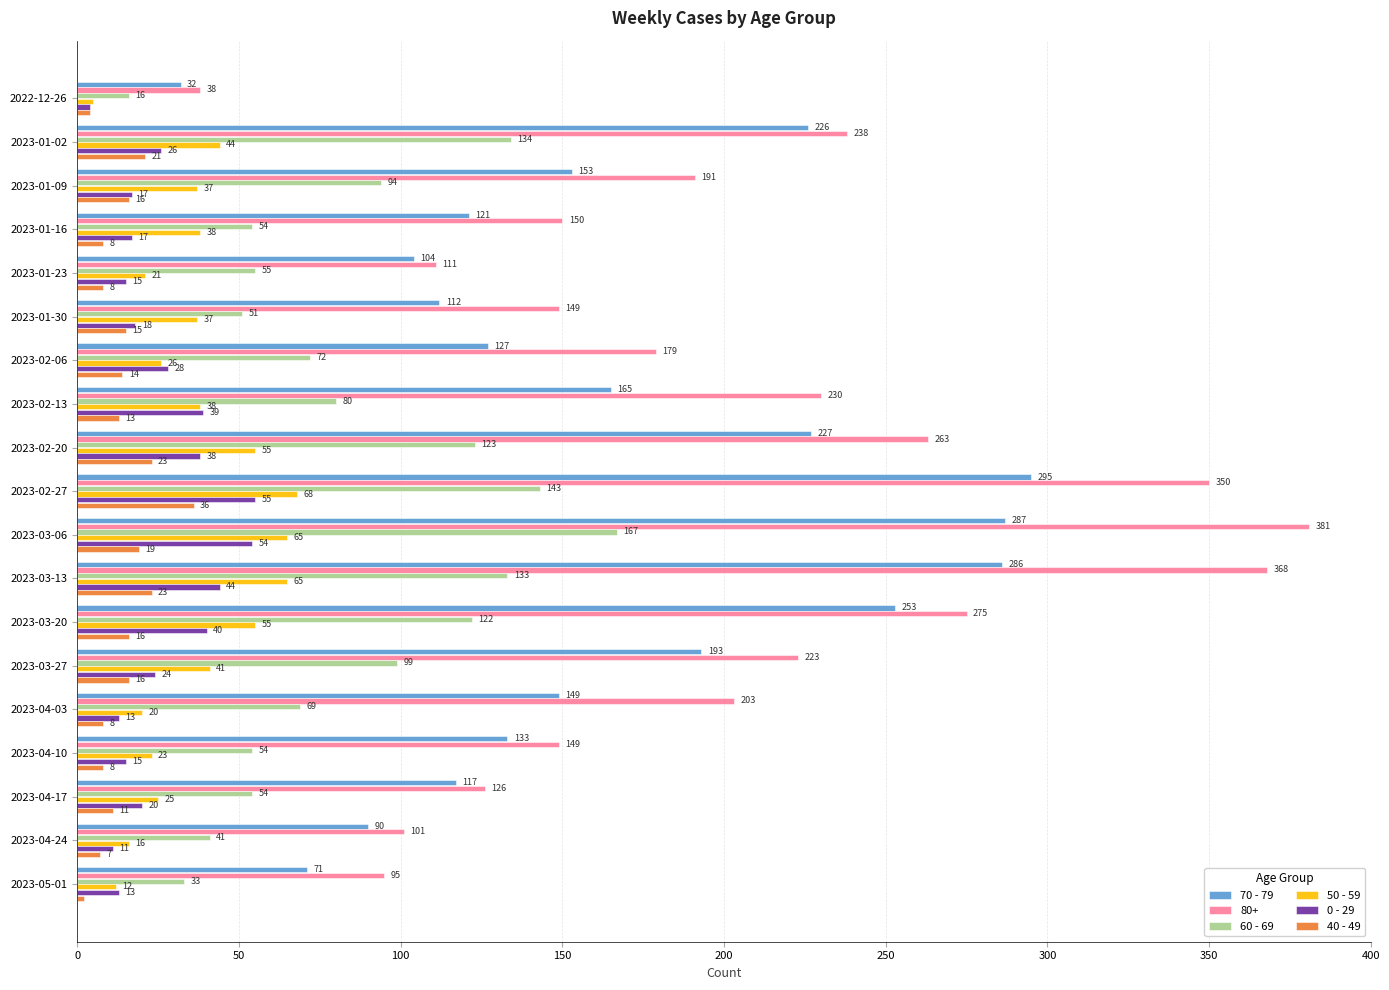

What is the difference between the maximum and minimum values in the 0 - 29 series?

51